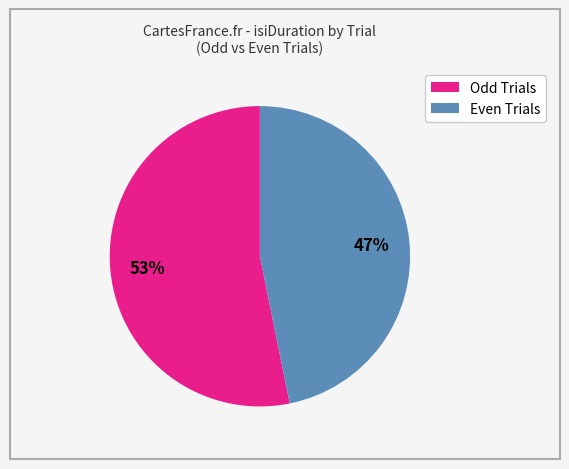

Between Odd Trials and Even Trials, which is larger?

Odd Trials